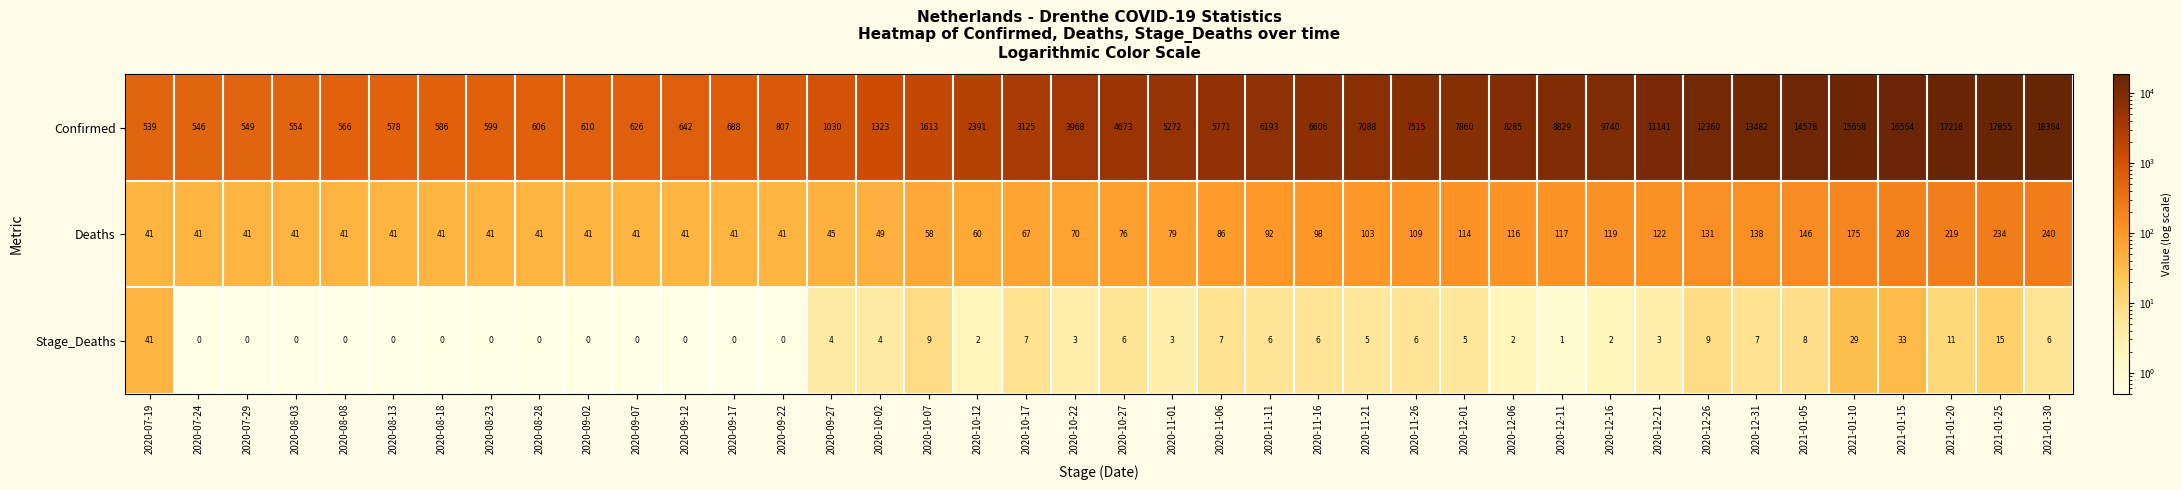

What is the approximate value of Deaths at 2021-01-30, to the nearest 50?

250